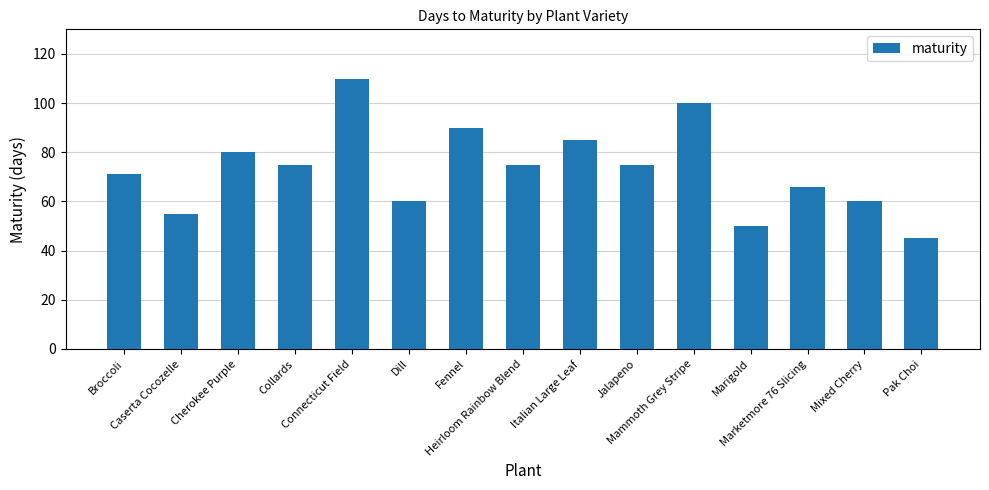

What is the change in value from Fennel to Marketmore 76 Slicing?

-24